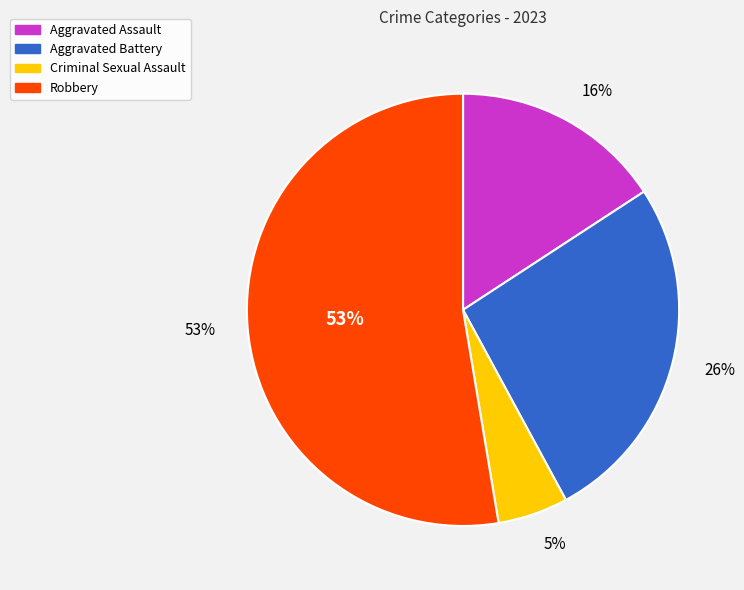

How much of the chart is everything except Aggravated Battery?

73.7%